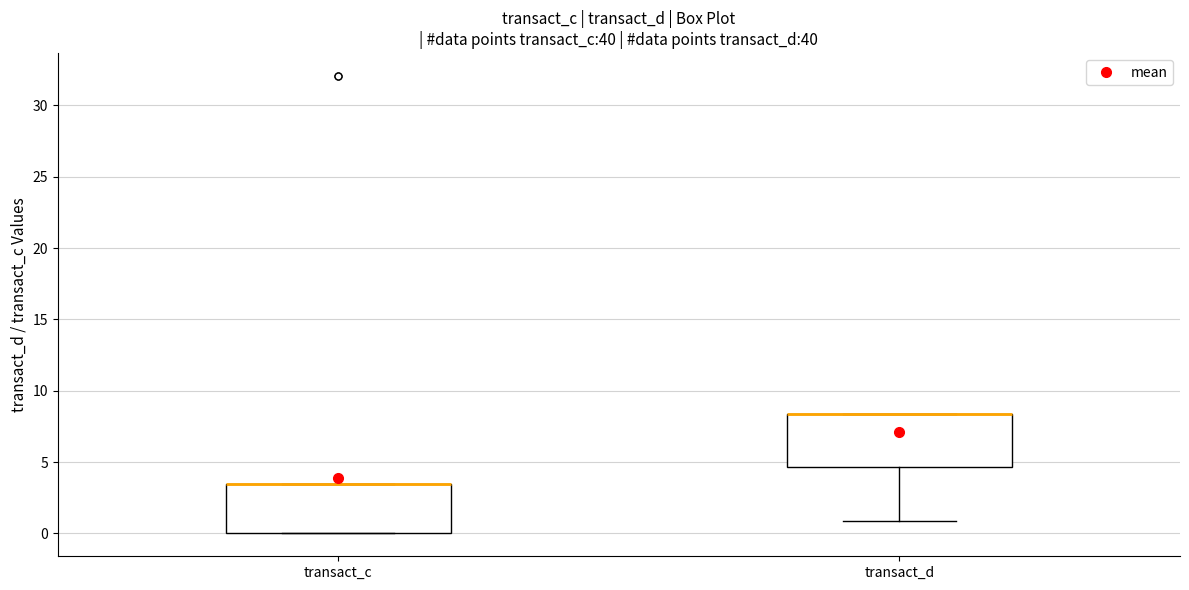

Where is the upper edge of the box for transact_d on the y-axis? The values are not printed on the chart, so give them approximately, as read against the axis.

8.5